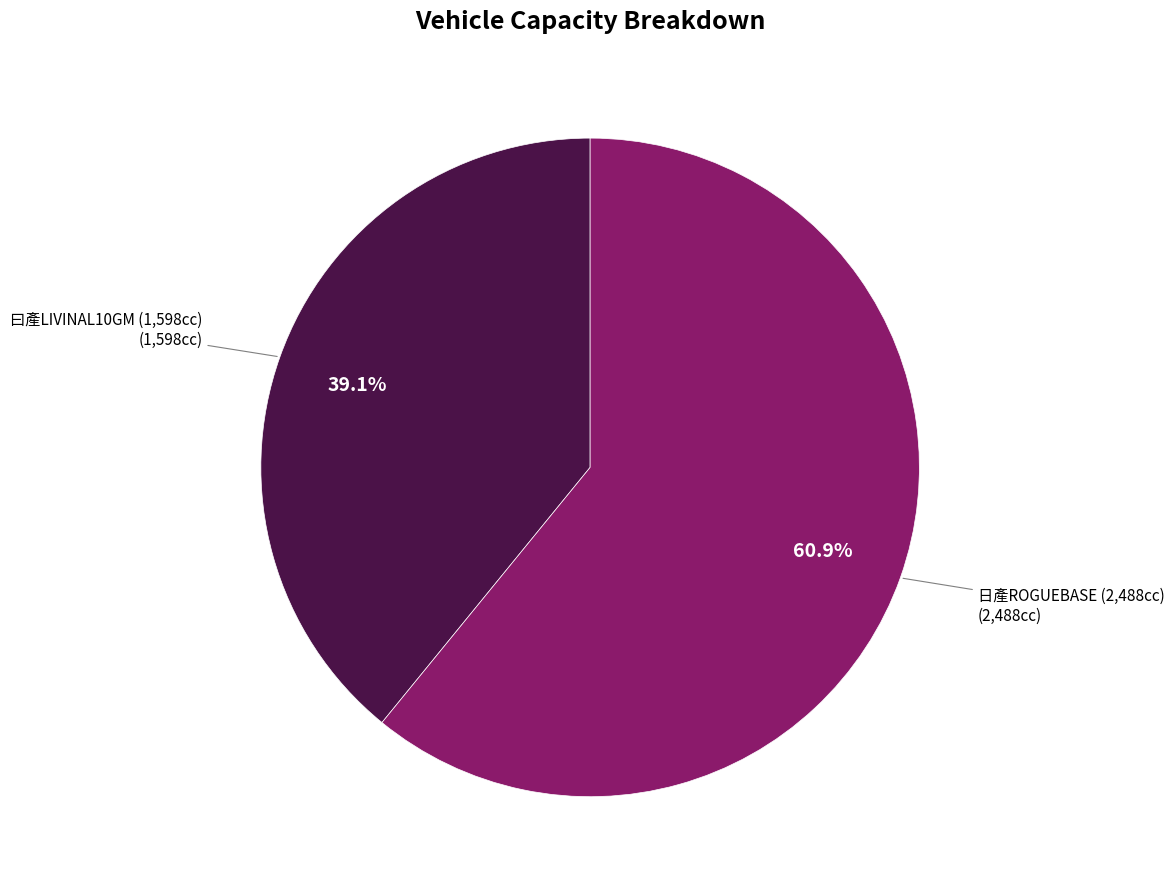

Approximately how many times larger is the value at 曰產LIVINAL10GM (1,598cc) compared to 日產ROGUEBASE (2,488cc)?

0.6